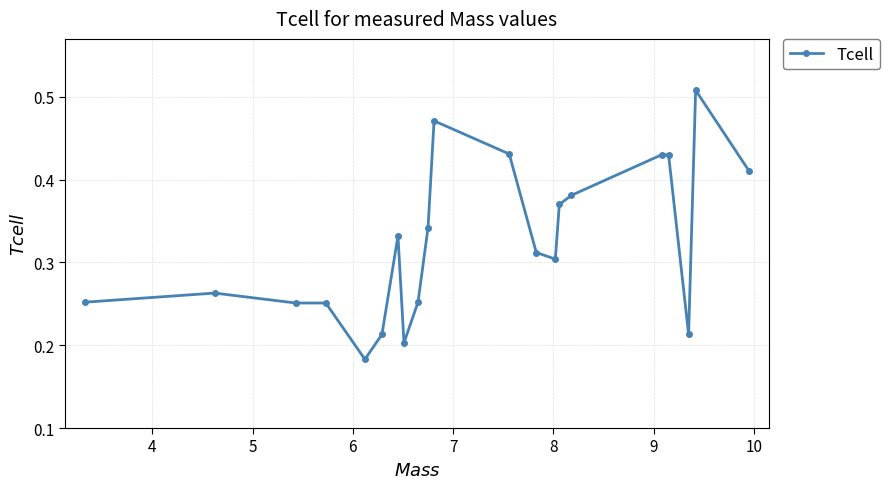

True or false: there are more than 0 points higher than both neighbors.

True